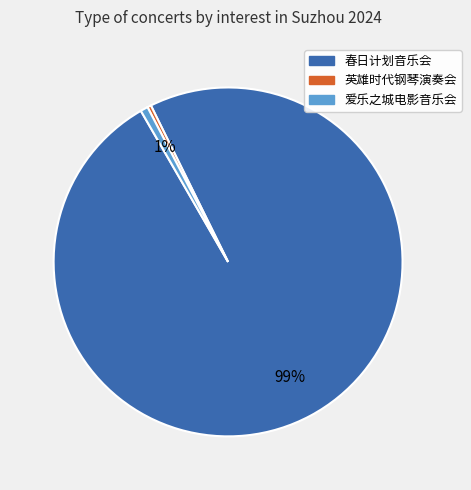

Is there any slice that represents more than half of the pie?

Yes